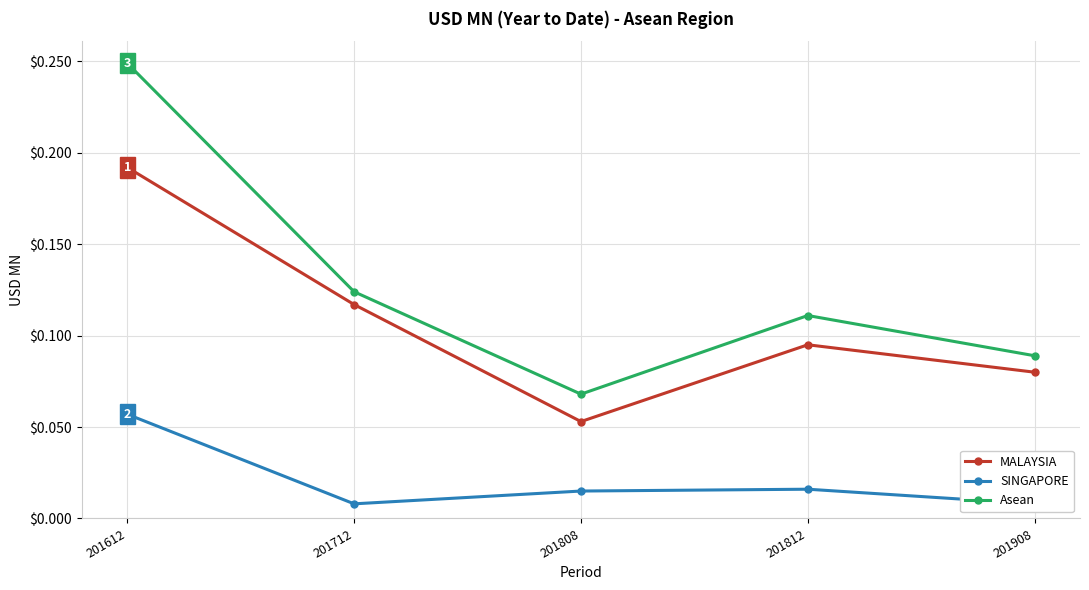

True or false: SINGAPORE and MALAYSIA cross at least once.

False